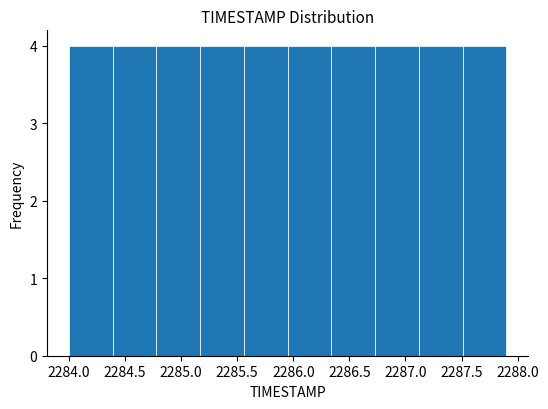

Reading left to right, list every bar in this chart as the range it spans on the x-axis followed by its height. Neither the bar edges nor the heights are printed on the chart, so give them approximately, as read against the axes.

2284.00 to 2284.39: 4
2284.39 to 2284.78: 4
2284.78 to 2285.17: 4
2285.17 to 2285.56: 4
2285.56 to 2285.95: 4
2285.95 to 2286.34: 4
2286.34 to 2286.73: 4
2286.73 to 2287.12: 4
2287.12 to 2287.51: 4
2287.51 to 2287.90: 4